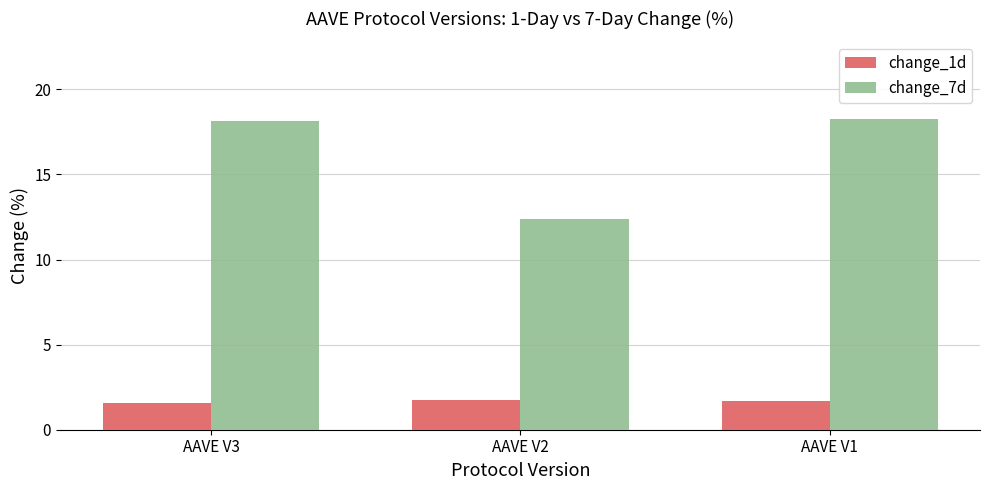

What is the difference between the highest and lowest values at AAVE V3?

16.6